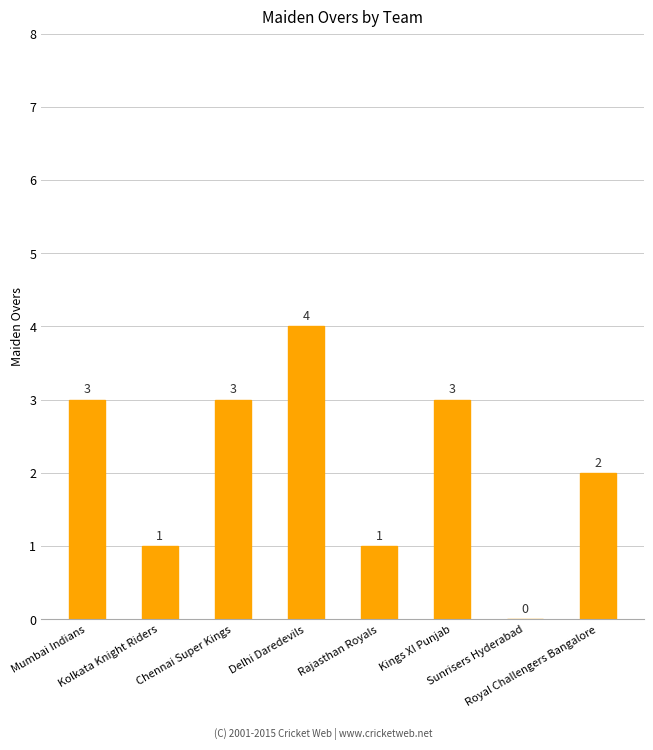

What is the sum of all values?

17